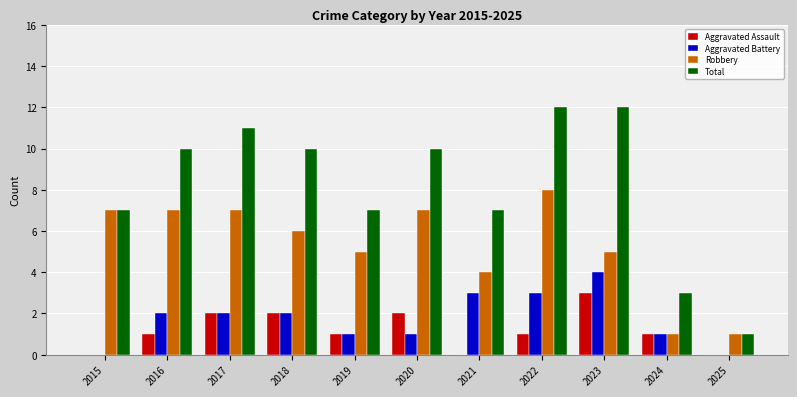

At which label does Aggravated Assault reach its peak?

2023